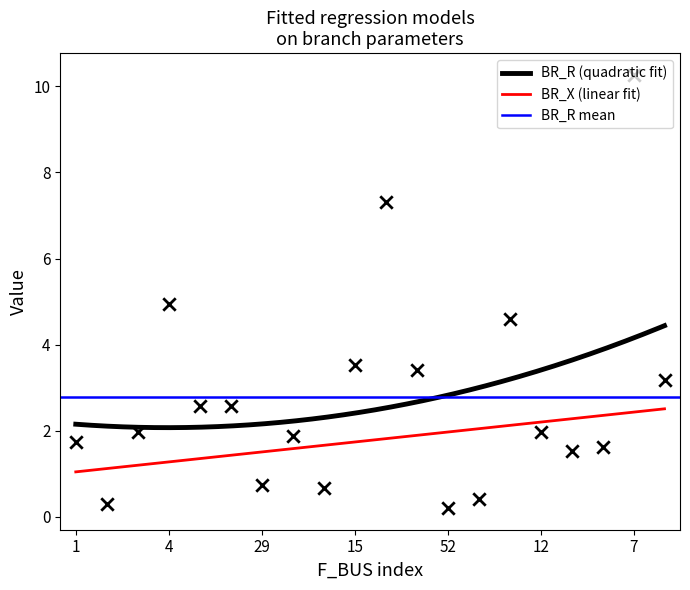

True or false: BR_X (linear fit) and BR_R (quadratic fit) cross at least once.

False